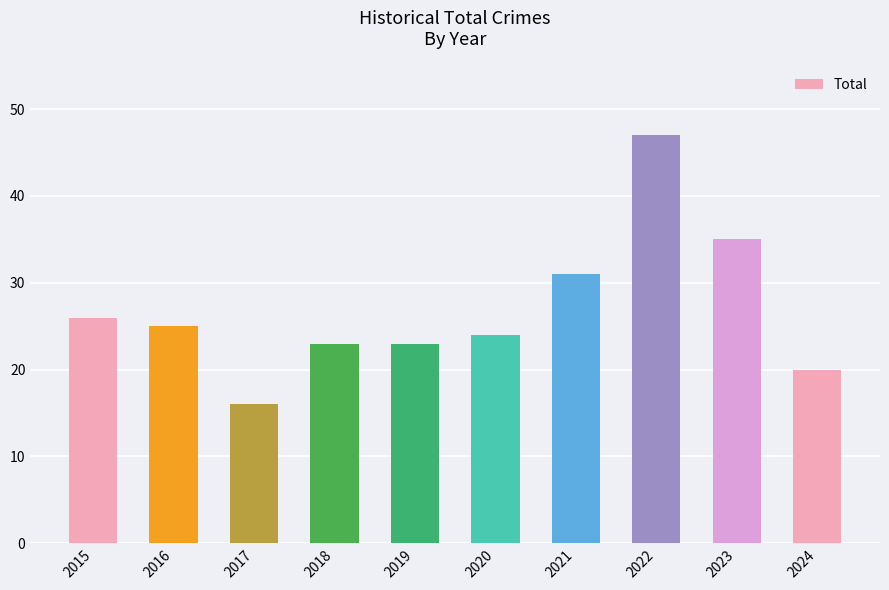

Between 2023 and 2024, which is larger?

2023